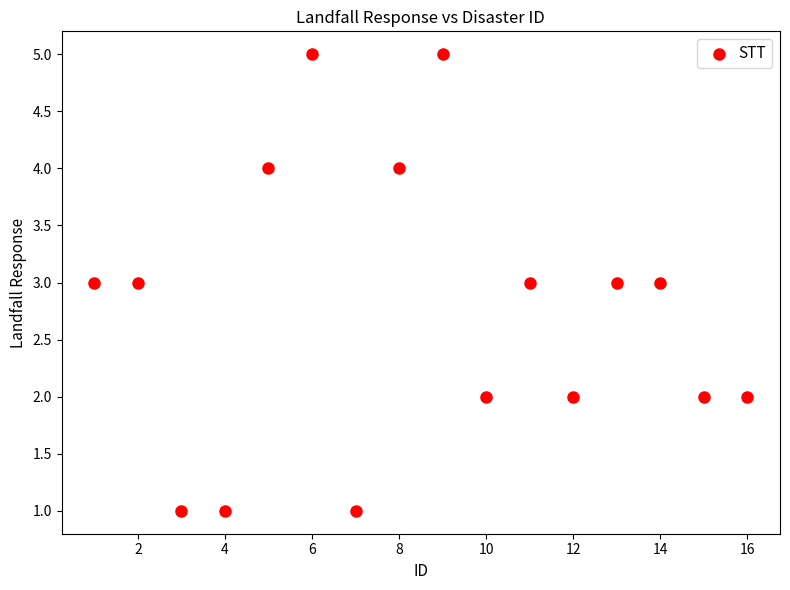

What is the range of Y values (max minus min)?

4